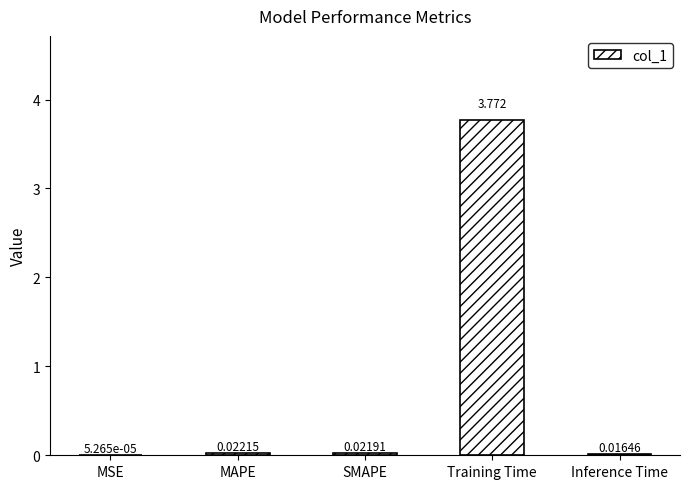

Where is the data nearest to the value 1?

MAPE